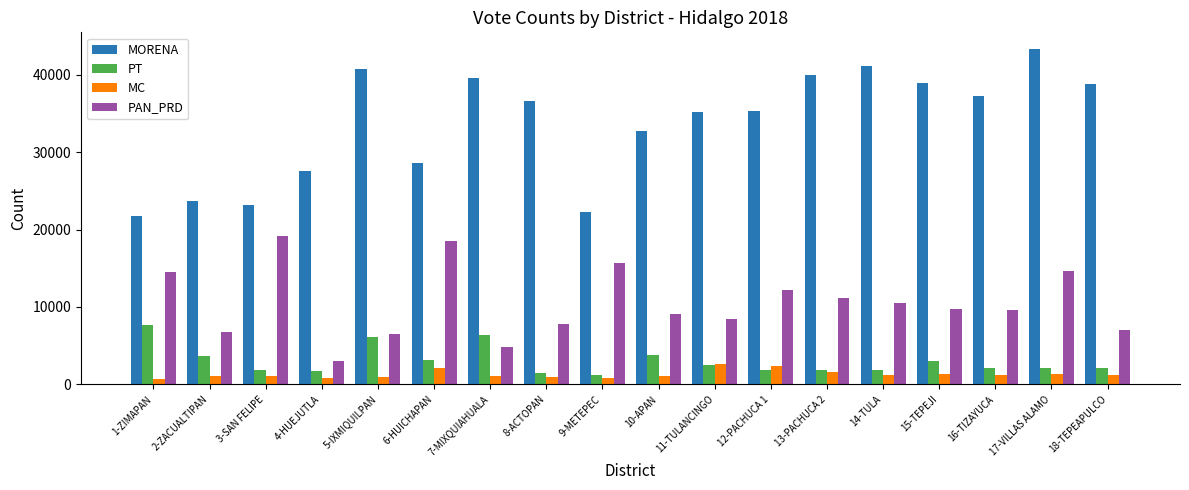

Rank the series by their maximum value, from highest to lowest.

MORENA, PAN_PRD, PT, MC